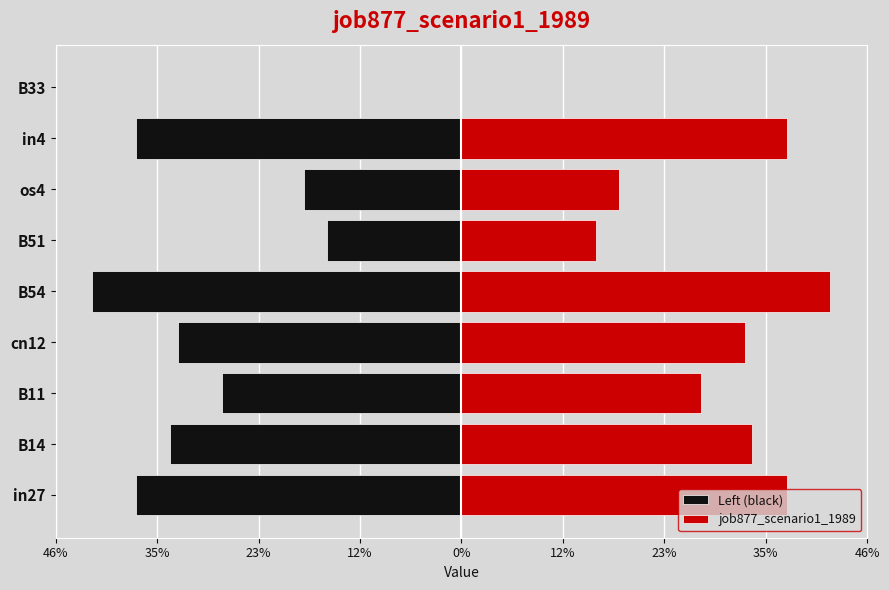

What is the difference between the maximum and minimum values in the job877_scenario1_1989 series?

0.4